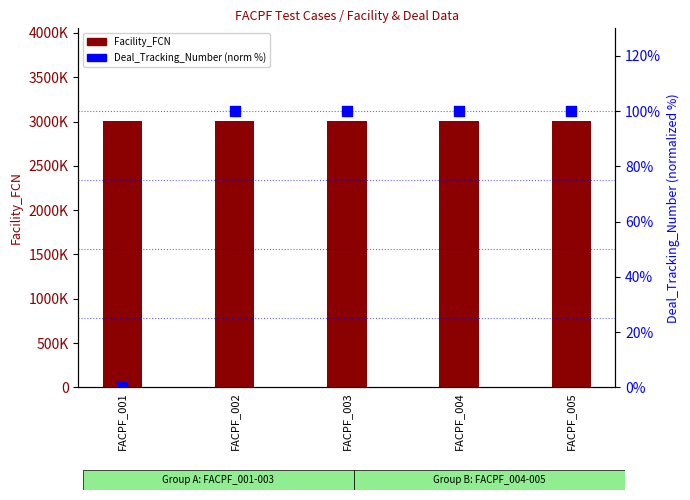

What is the total value across all series at FACPF_003?

3001473